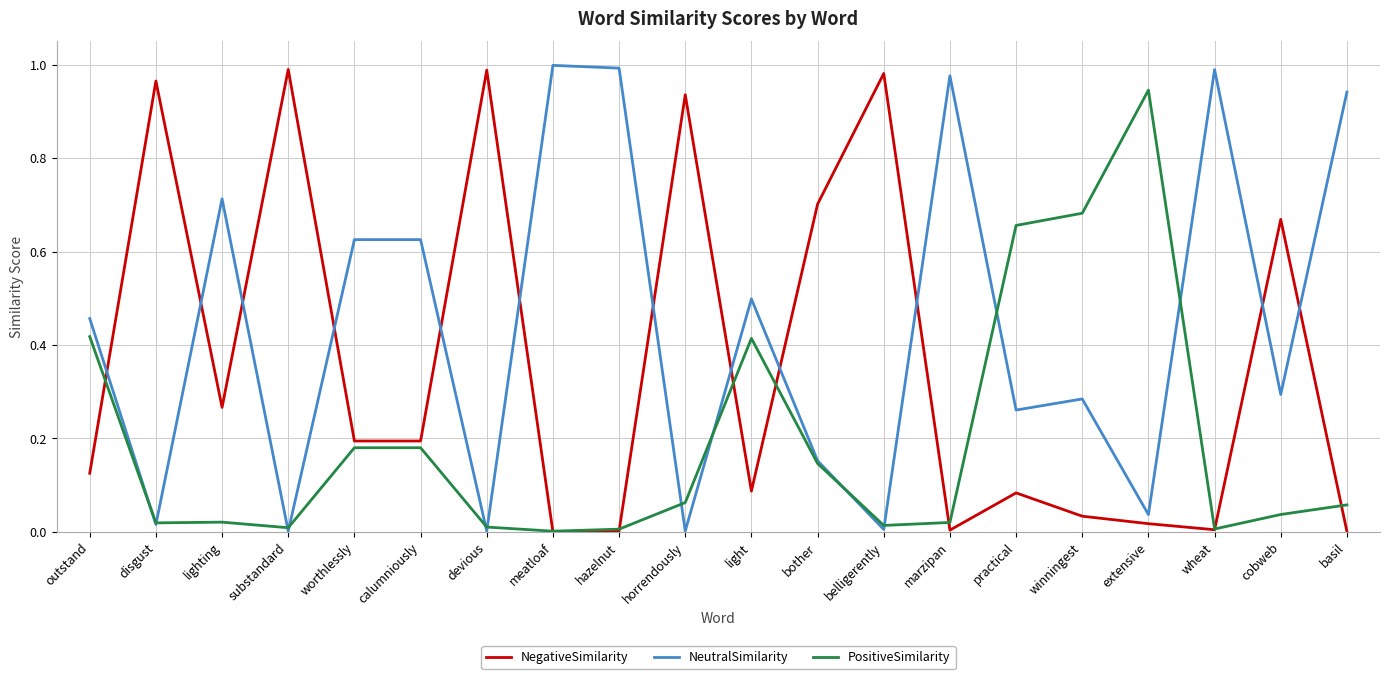

The value of NegativeSimilarity at hazelnut is 0.0. True or false?

True